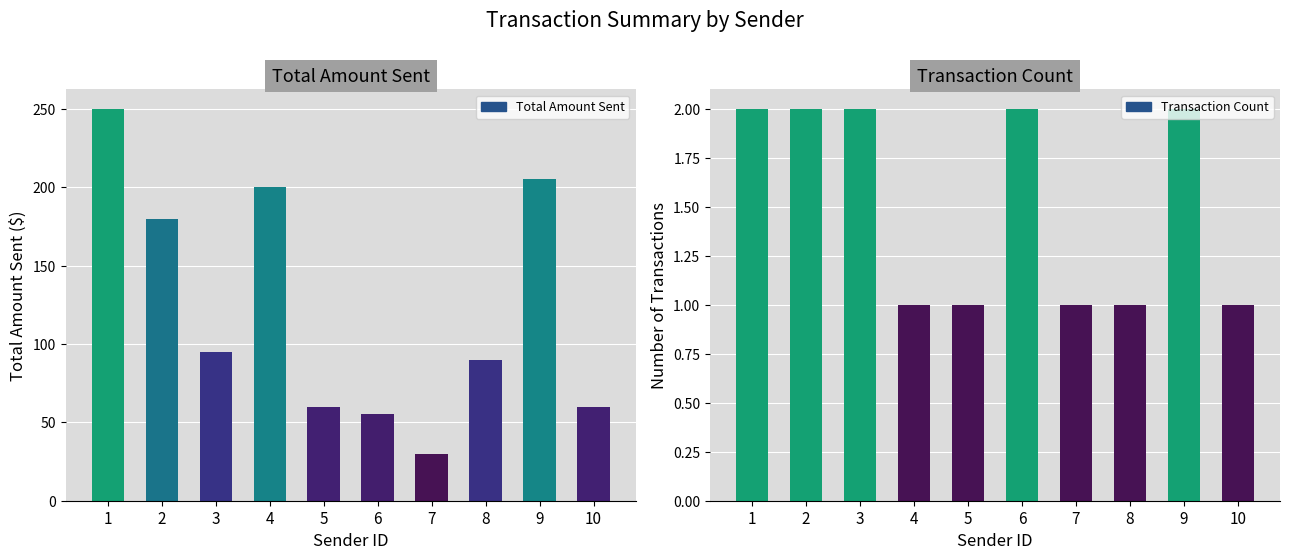

How many values in the Total Amount Sent series exceed 95?

4